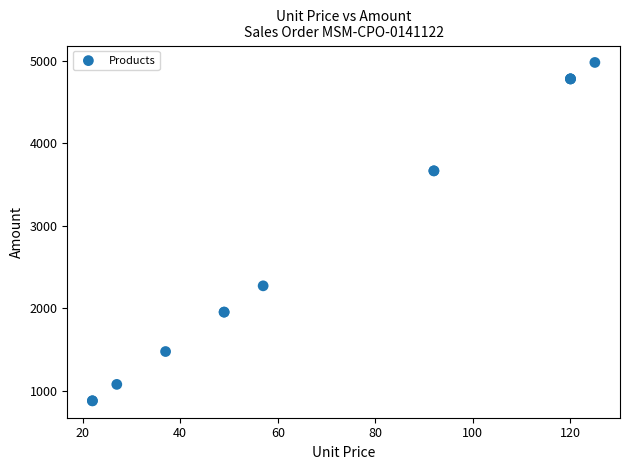

What Y value in the scatter plot is closest to 2928?

2270.9